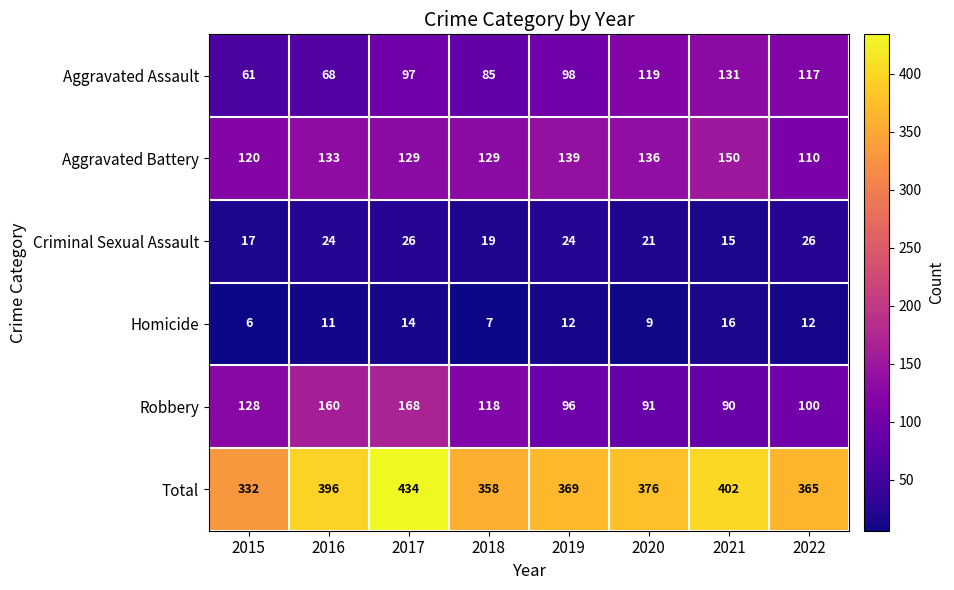

Rank the categories by Total value from highest to lowest.

2017, 2021, 2016, 2020, 2019, 2022, 2018, 2015